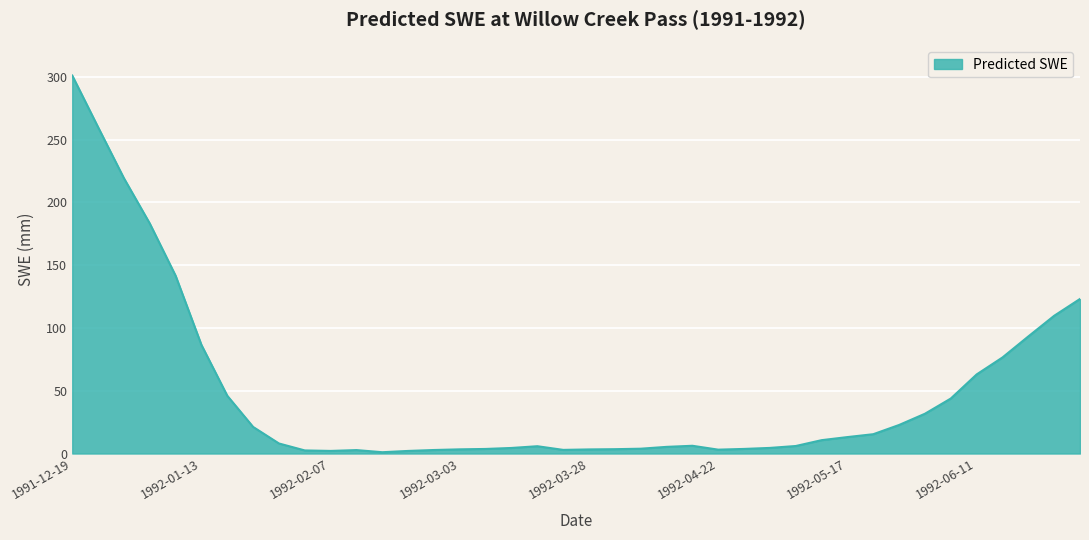

What is the maximum value shown in the chart?

301.0